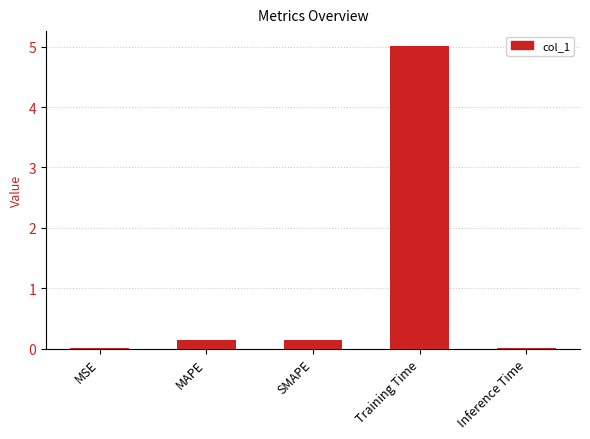

Which has a higher value, MAPE or Inference Time?

MAPE